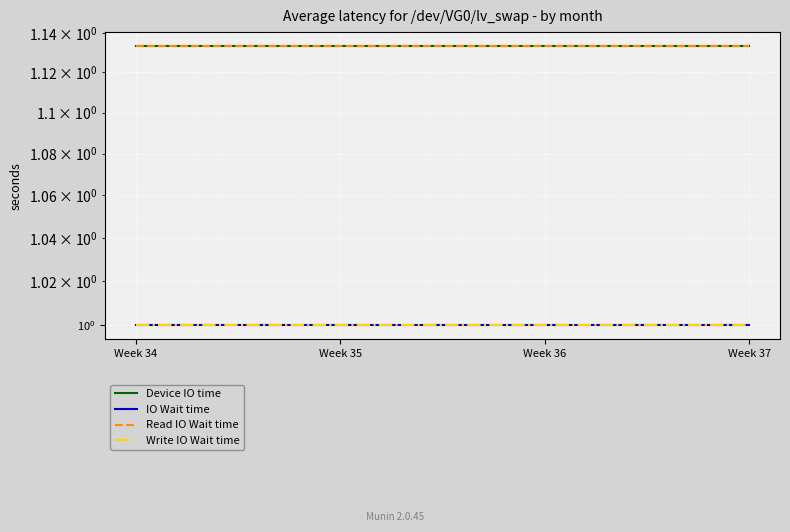

Reading right to left, transcribe all the data shown in this chart.

Device IO time: 1.1	1.1	1.1	1.1
IO Wait time: 1.0	1.0	1.0	1.0
Read IO Wait time: 1.1	1.1	1.1	1.1
Write IO Wait time: 1.0	1.0	1.0	1.0